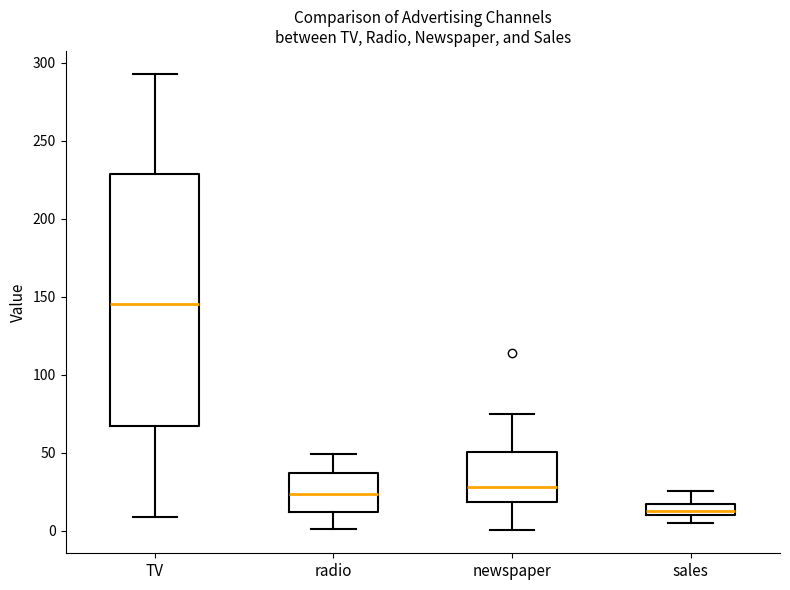

Where does the median line of the box for TV sit on the y-axis? The values are not printed on the chart, so give them approximately, as read against the axis.

145